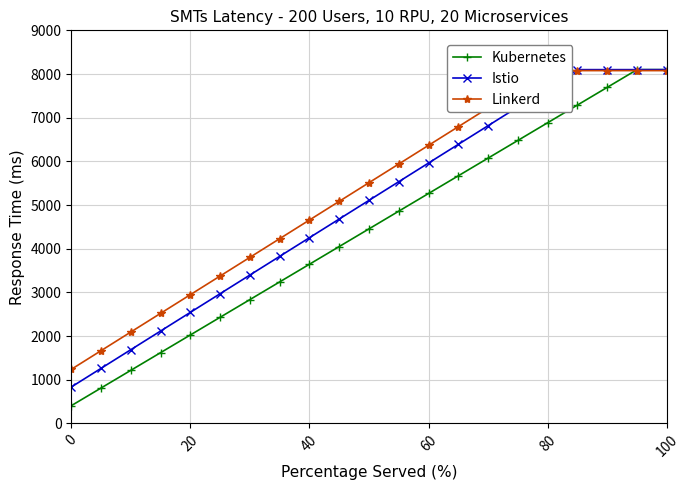

The value of Istio at 80 is 7672.5. True or false?

True